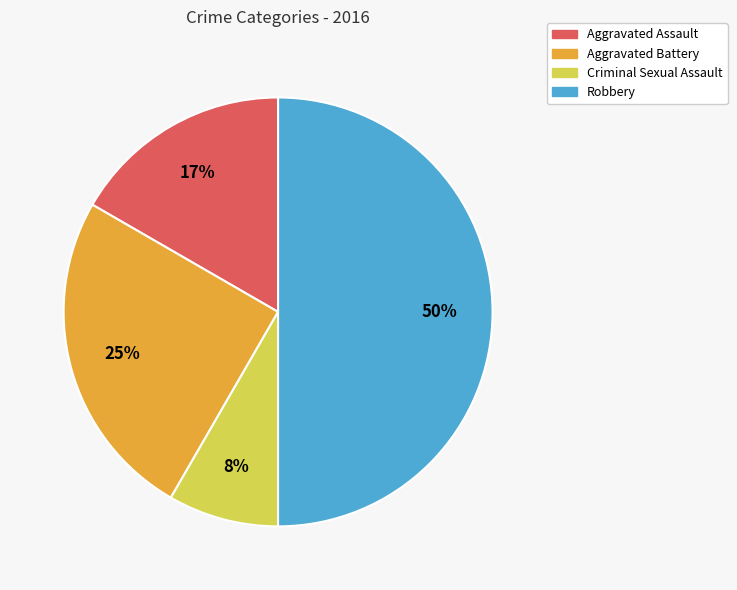

Does Criminal Sexual Assault account for over 50% of the chart?

No